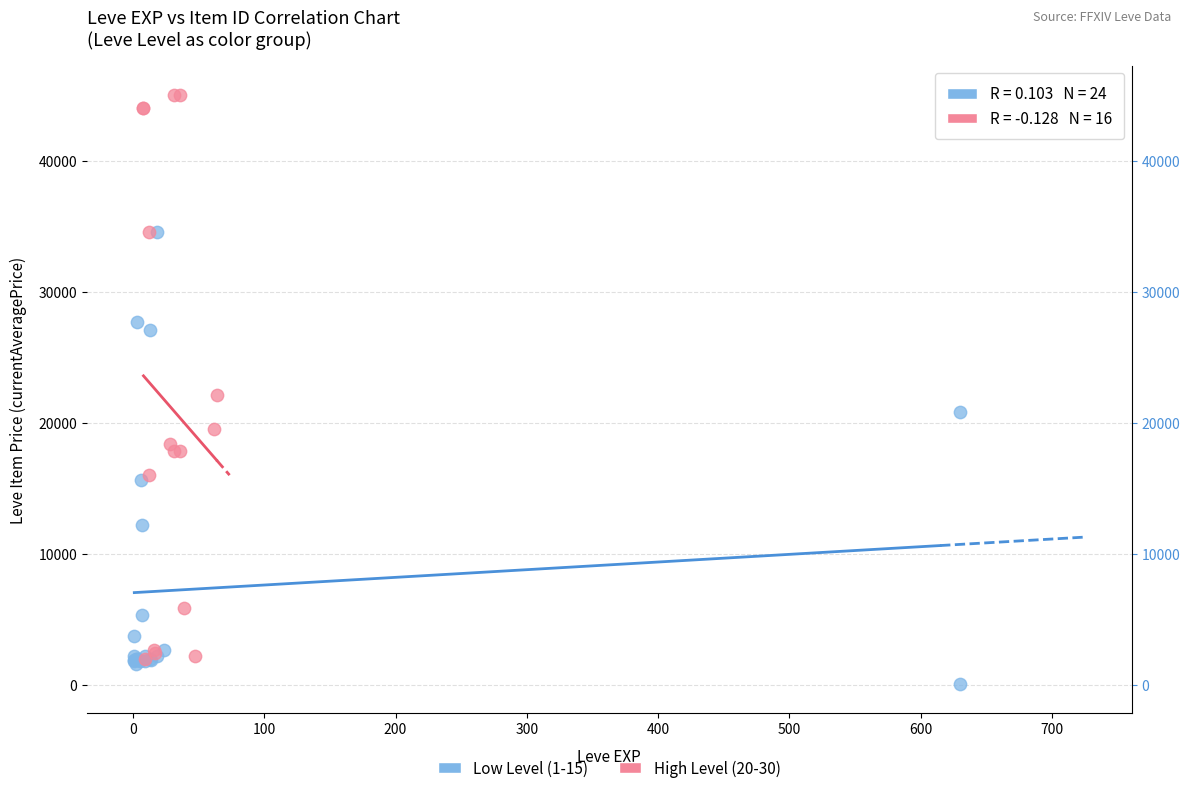

Which series reaches the maximum Y coordinate?

High Level (20-30)